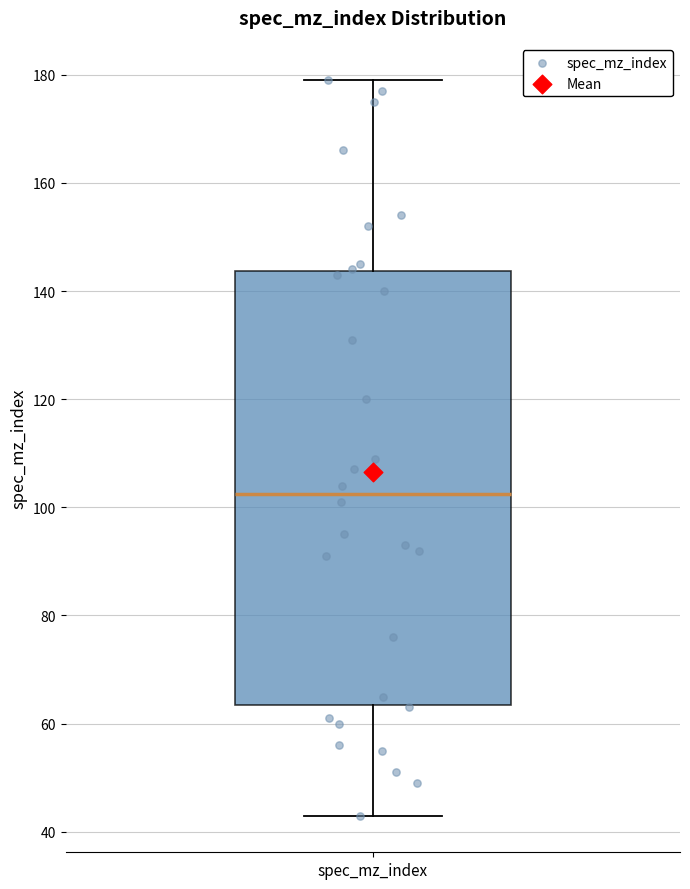

Read this box plot against the y-axis: the position of the median line, the range covered by the box, and the ends of both whiskers. The values are not printed on the chart, so give them approximately, as read against the axis.

median 102, box 64 to 144, whiskers 44 to 180